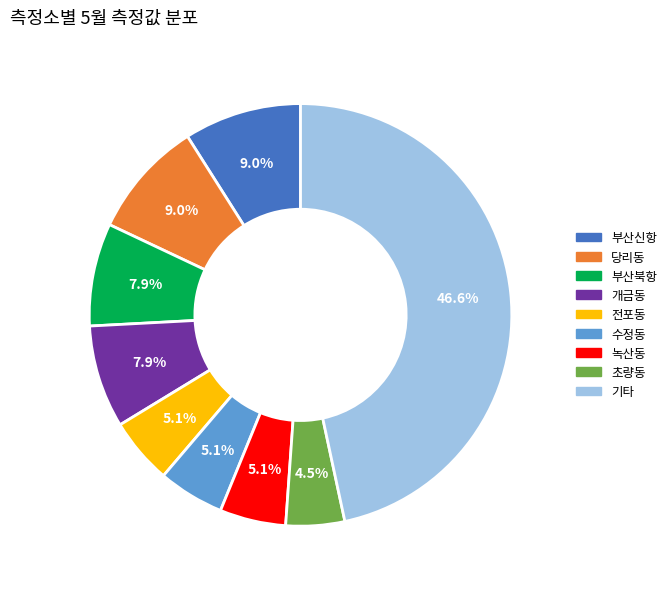

To the nearest percent, what is the average slice percentage?

11%